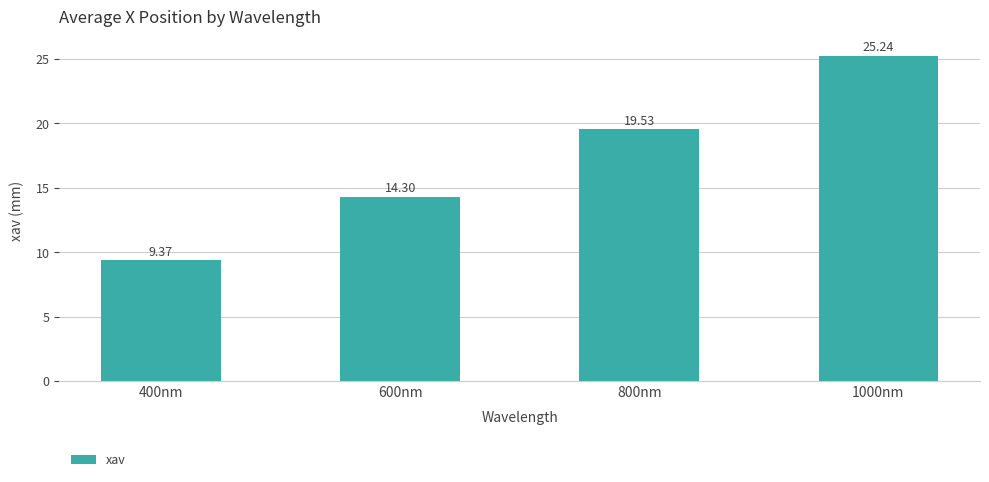

Which category has the highest value across all series?

1000nm